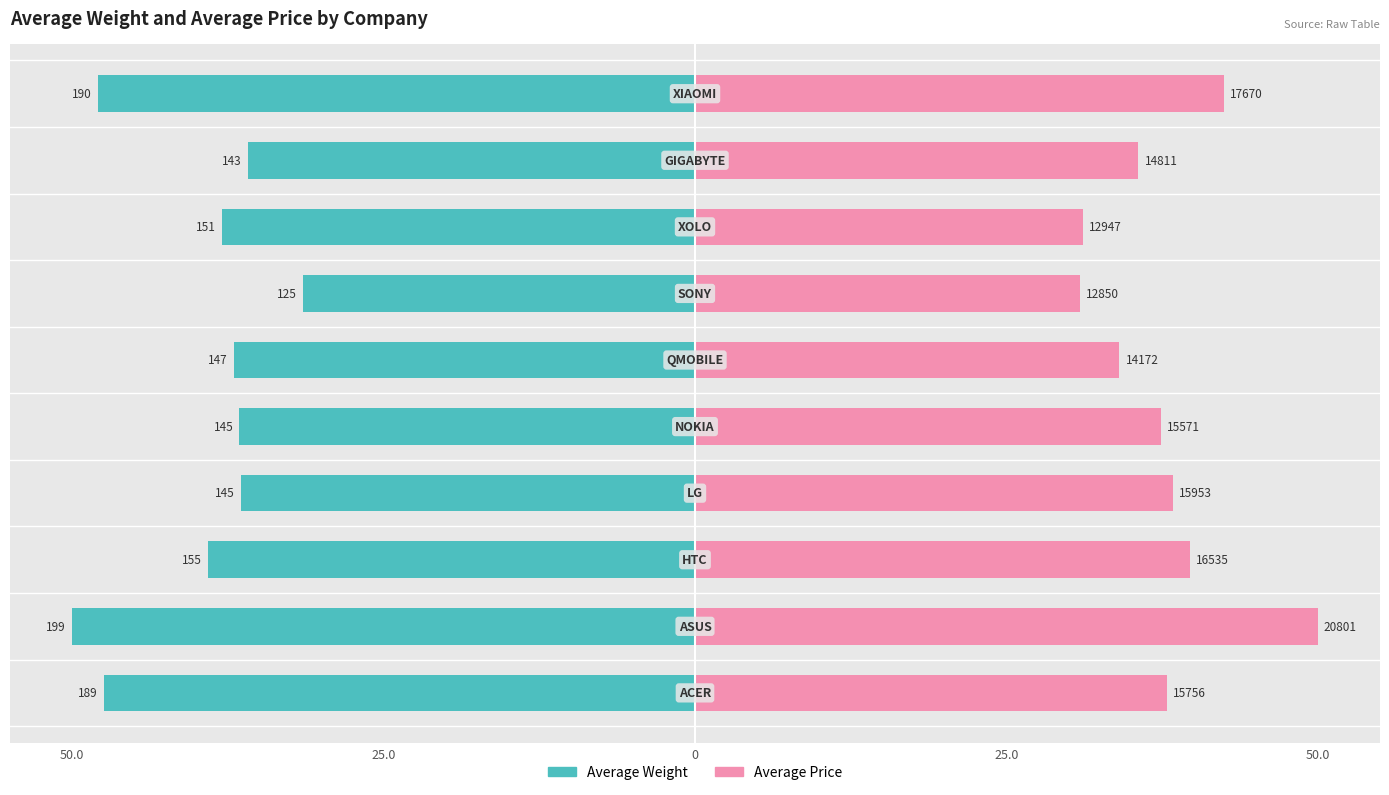

Reading left to right, transcribe all the data shown in this chart.

Average Weight: -47.5	-50.0	-39.1	-36.4	-36.6	-37.0	-31.5	-38.0	-35.9	-47.9
Average Price: 37.9	50.0	39.7	38.3	37.4	34.1	30.9	31.1	35.6	42.5